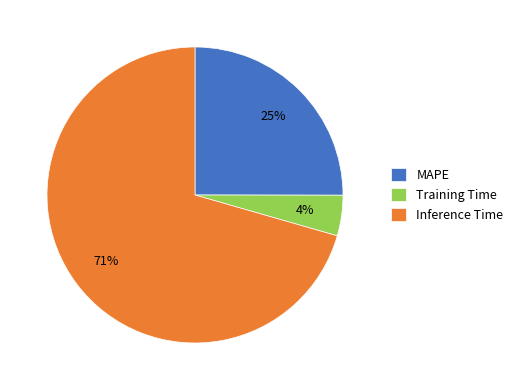

Between Training Time and Inference Time, which is larger?

Inference Time